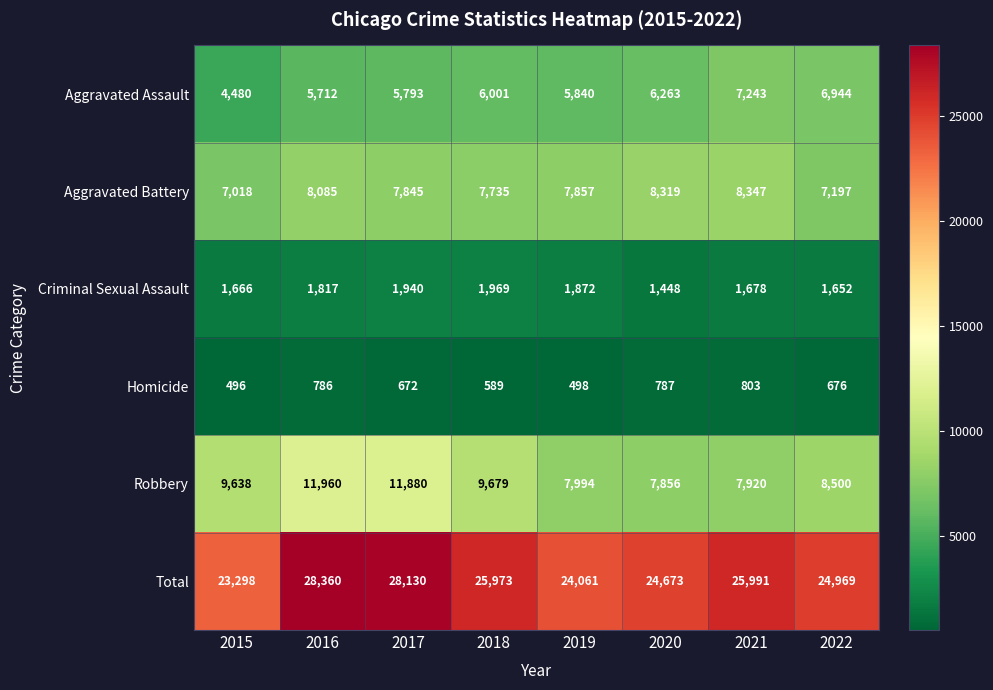

Which series has the largest total across all categories?

Total